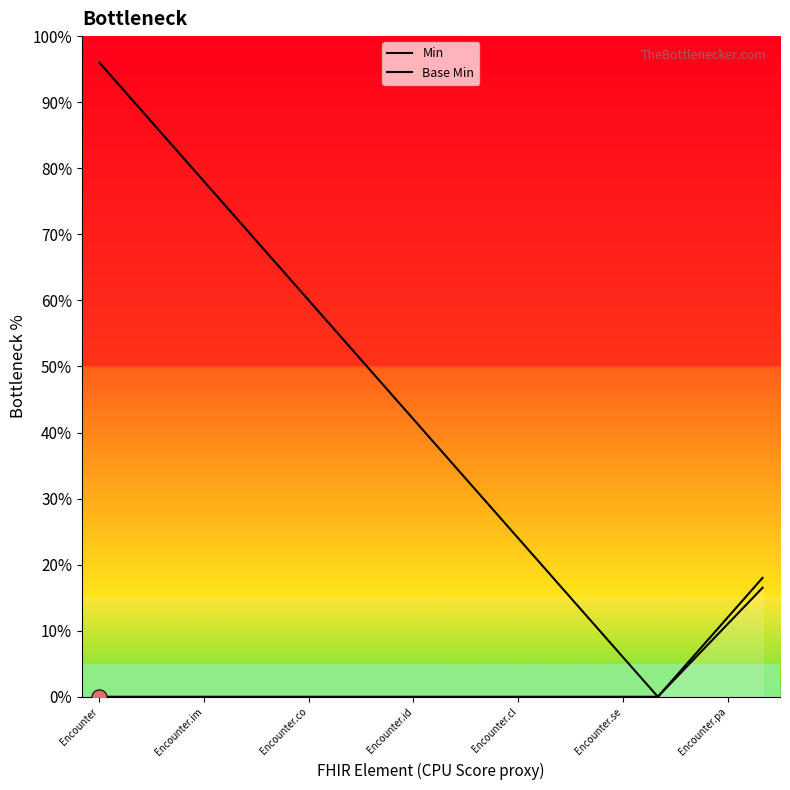

Is this an area chart (filled region under the line)?

Yes